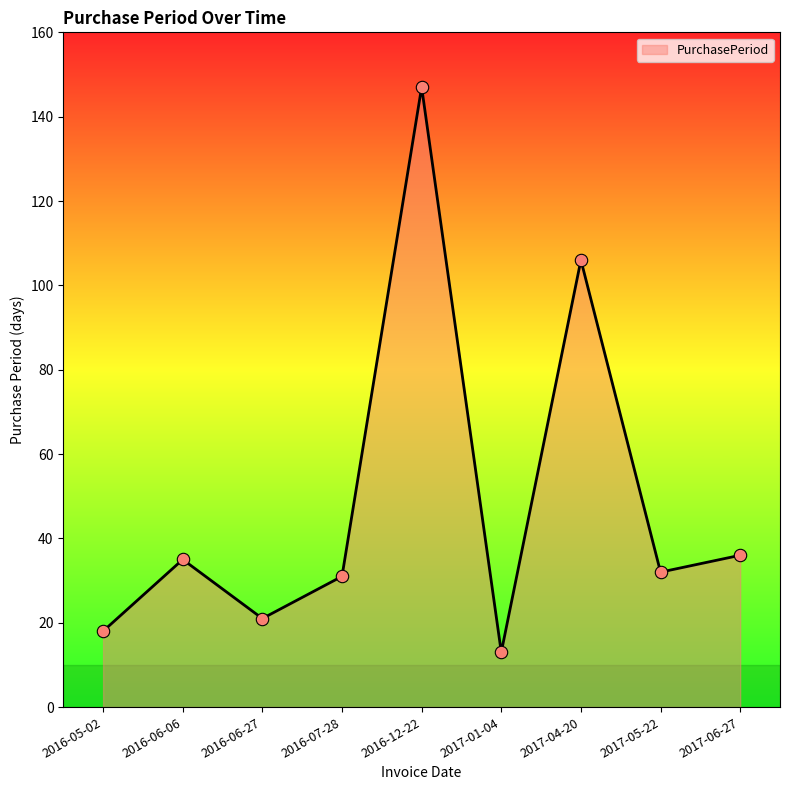

Approximately how many times larger is the value at 2016-07-28 compared to 2016-06-27?

1.5